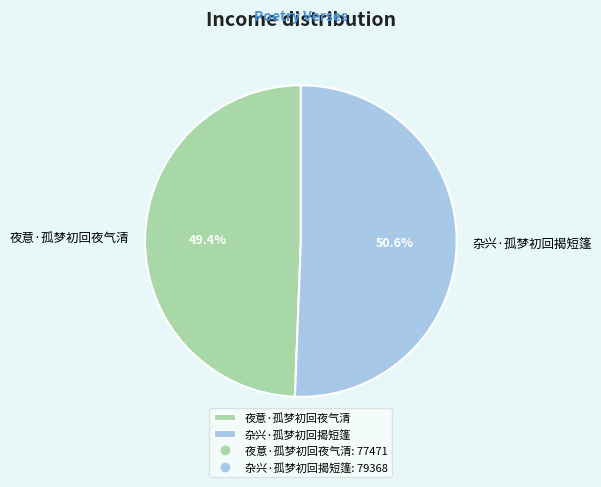

To the nearest percent, what percentage of the pie is 夜意·孤梦初回夜气清?

49%